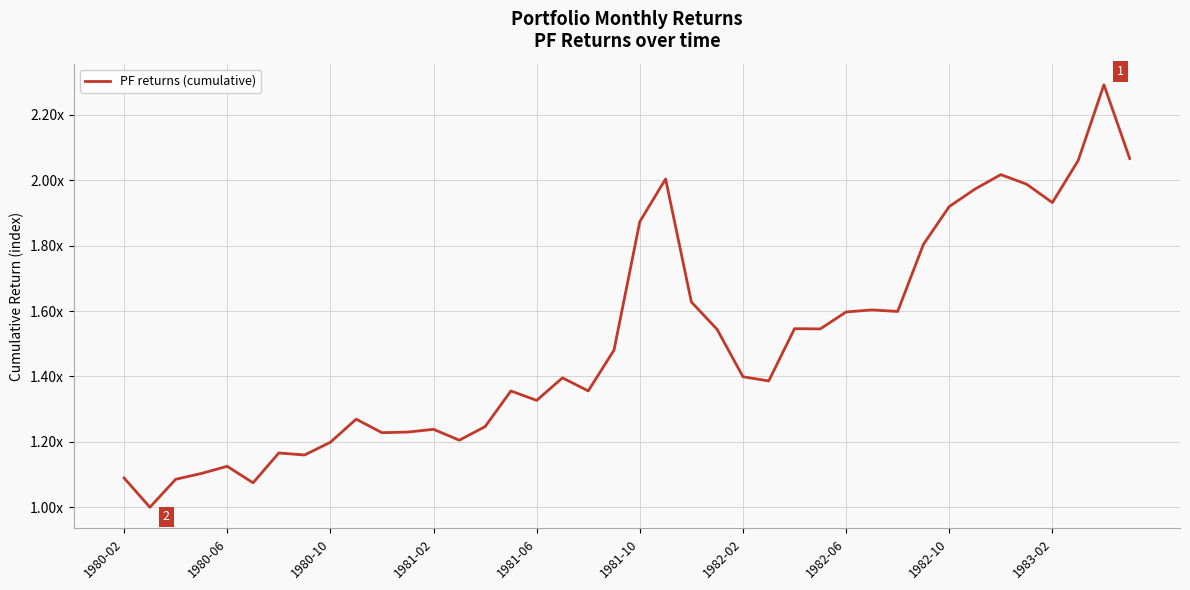

What is the minimum value shown in the chart?

1.0